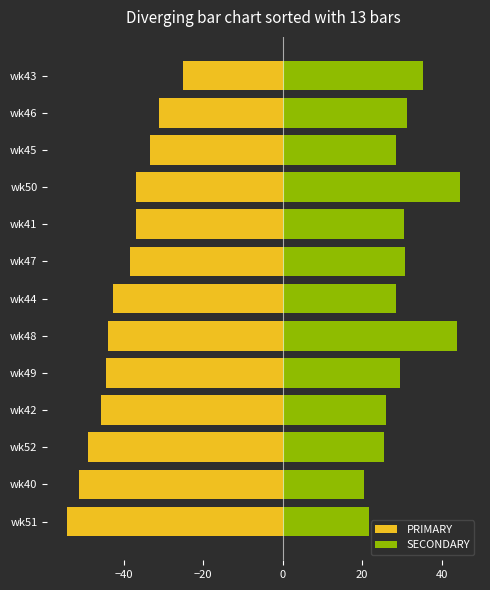

How many groups of bars are there?

13